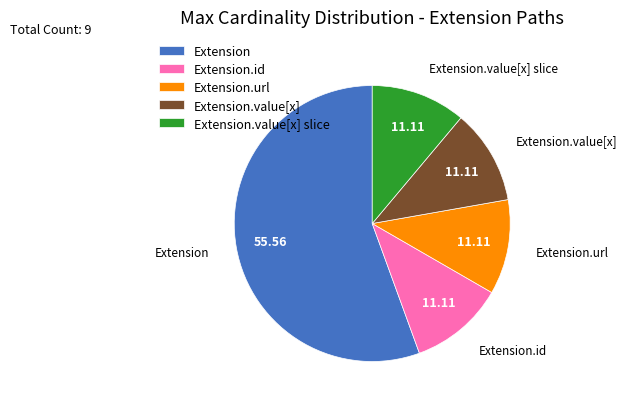

What is the ratio of the value at Extension.value[x] to the value at Extension.value[x] slice?

1.0